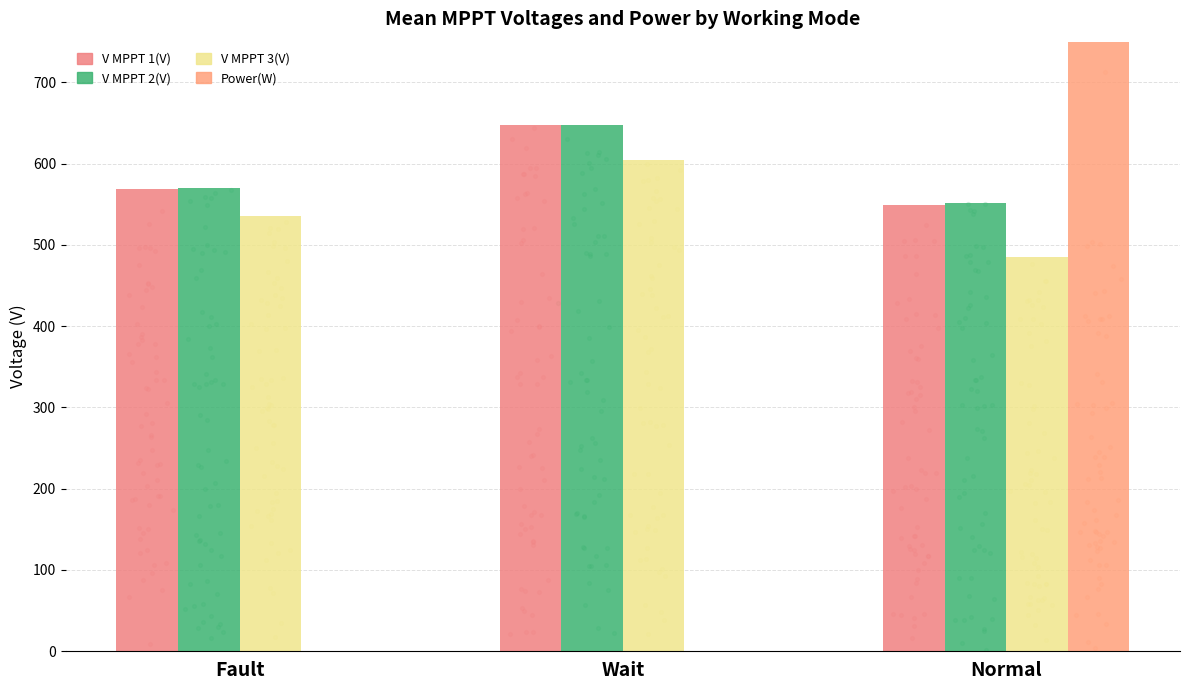

What is the total value across all series at Normal?

19702.0